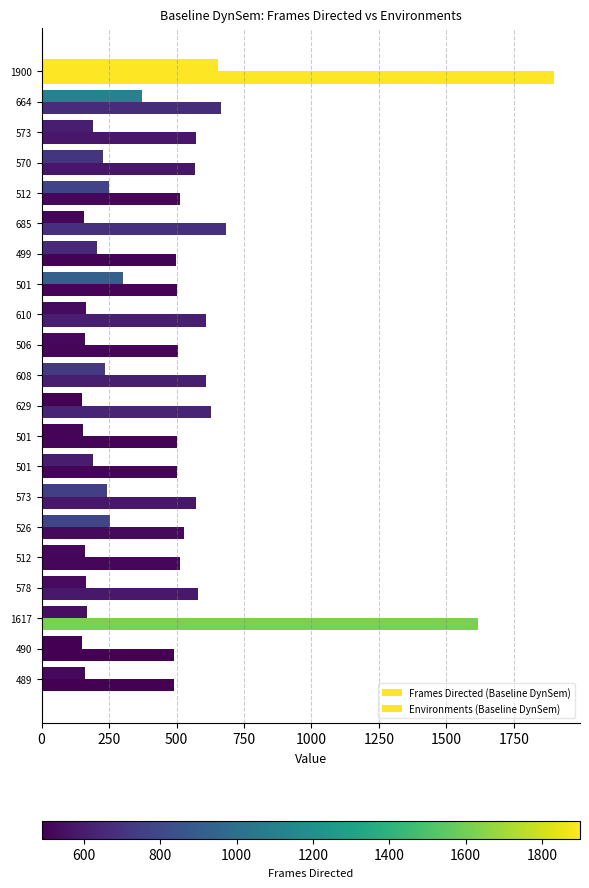

How many data points does each series have?

21